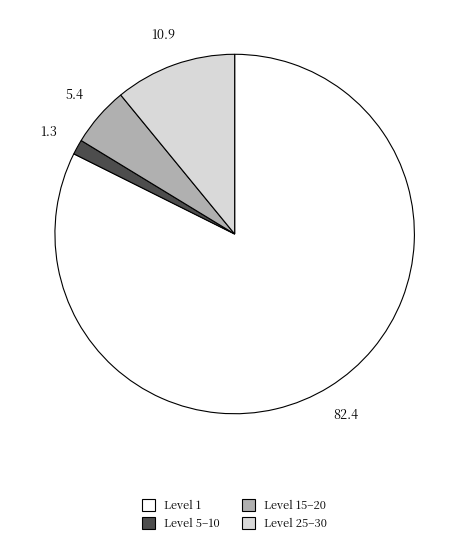

Is there any slice that represents more than half of the pie?

Yes